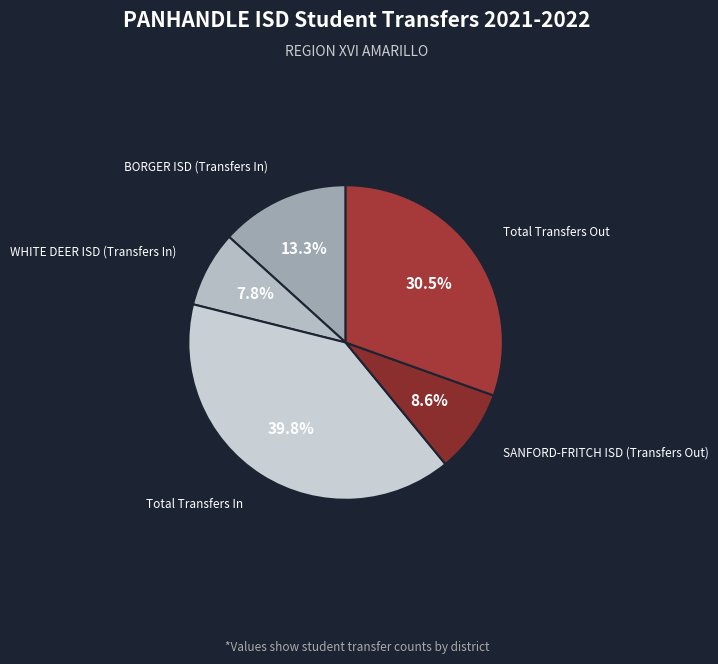

To the nearest percent, what is the difference between the Total Transfers In and SANFORD-FRITCH ISD (Transfers Out) slice percentages?

31%